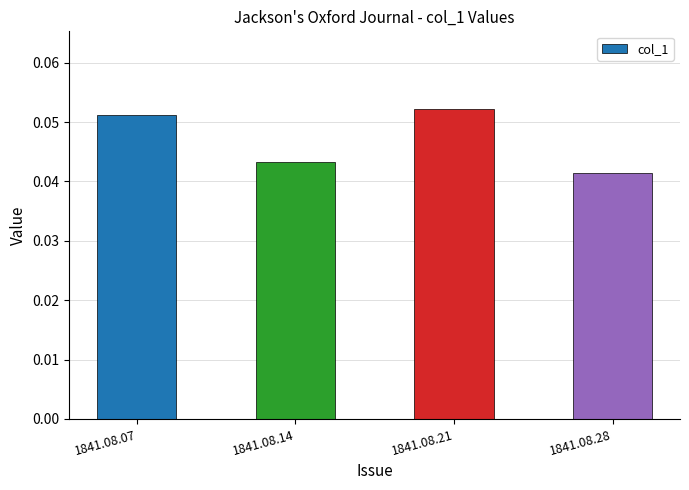

Rank the categories by value from highest to lowest.

1841.08.21, 1841.08.07, 1841.08.14, 1841.08.28